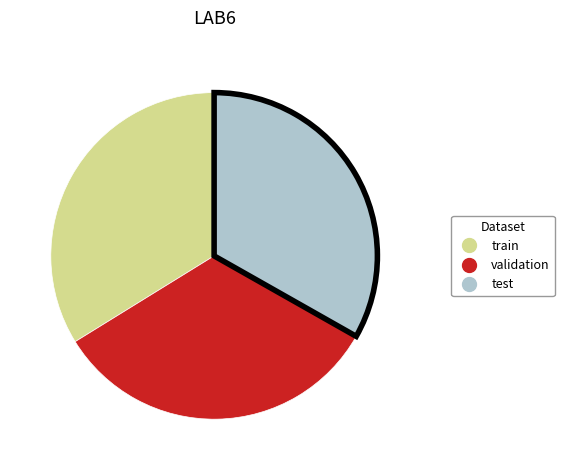

Which category has the biggest portion of the pie?

train